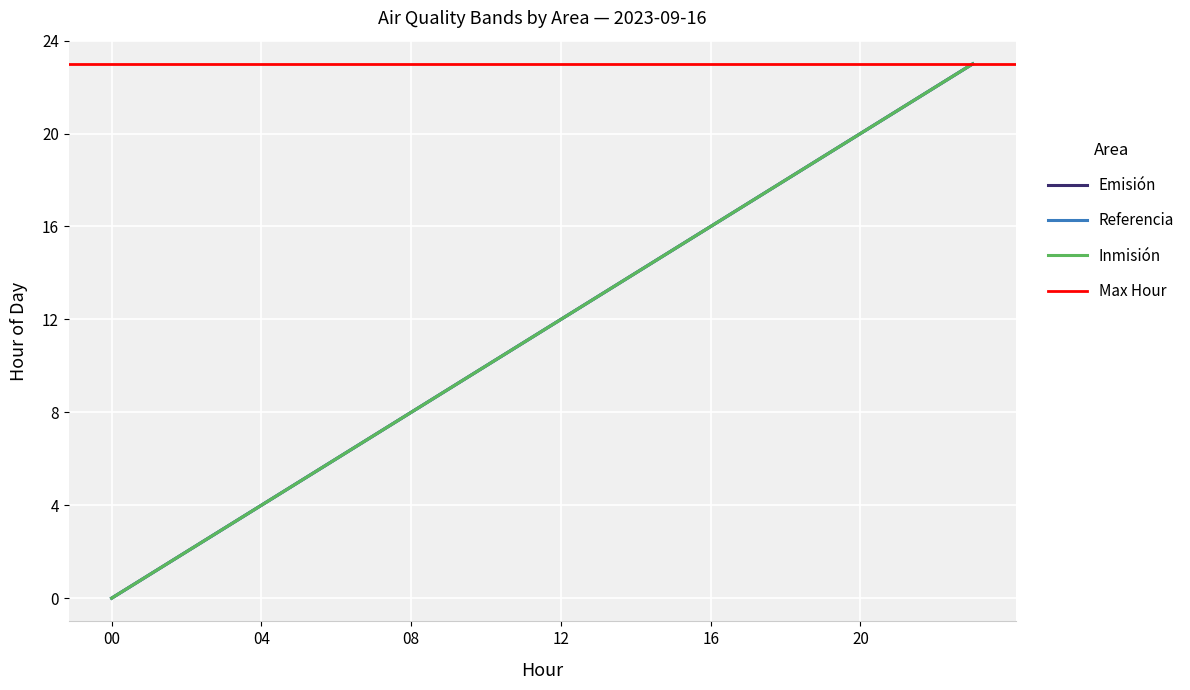

How many values in the Emisión series are below 12?

12